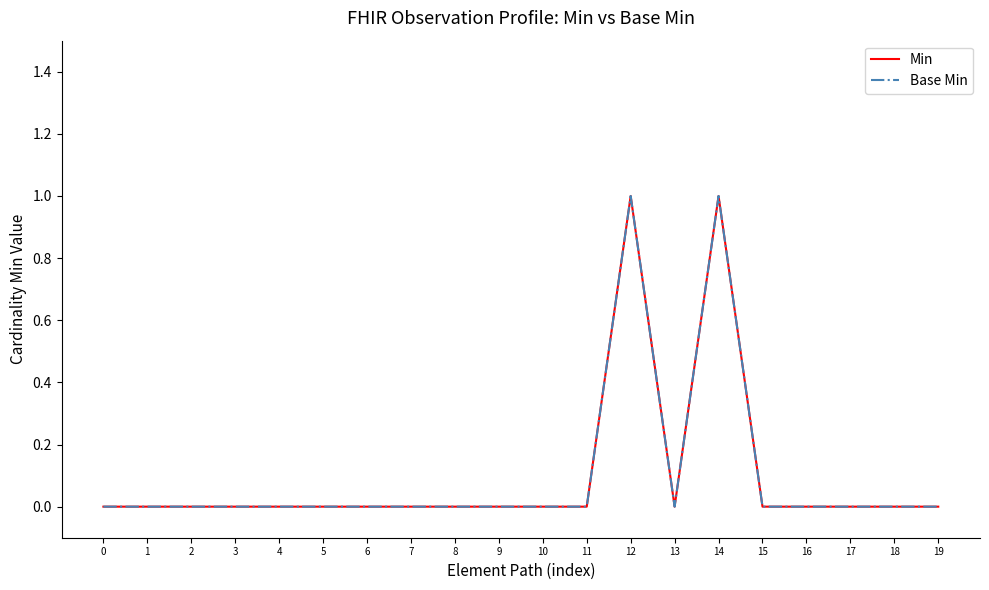

Is this an area chart (filled region under the line)?

No